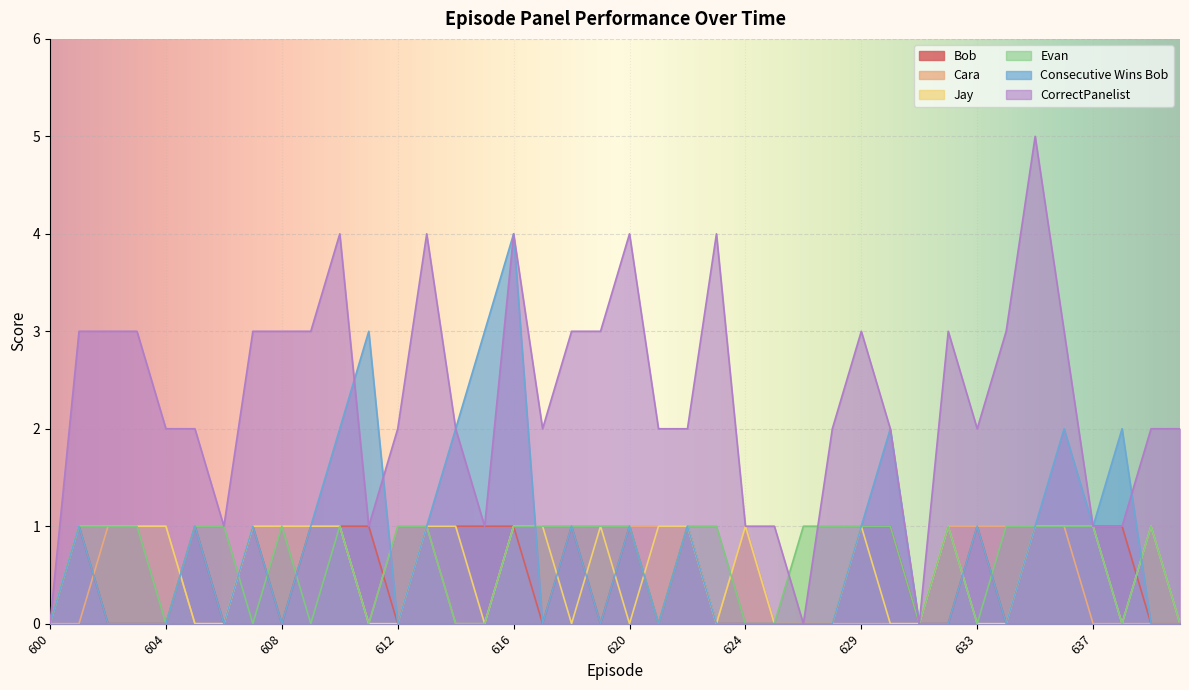

Does the chart display data point markers on the line(s)?

No